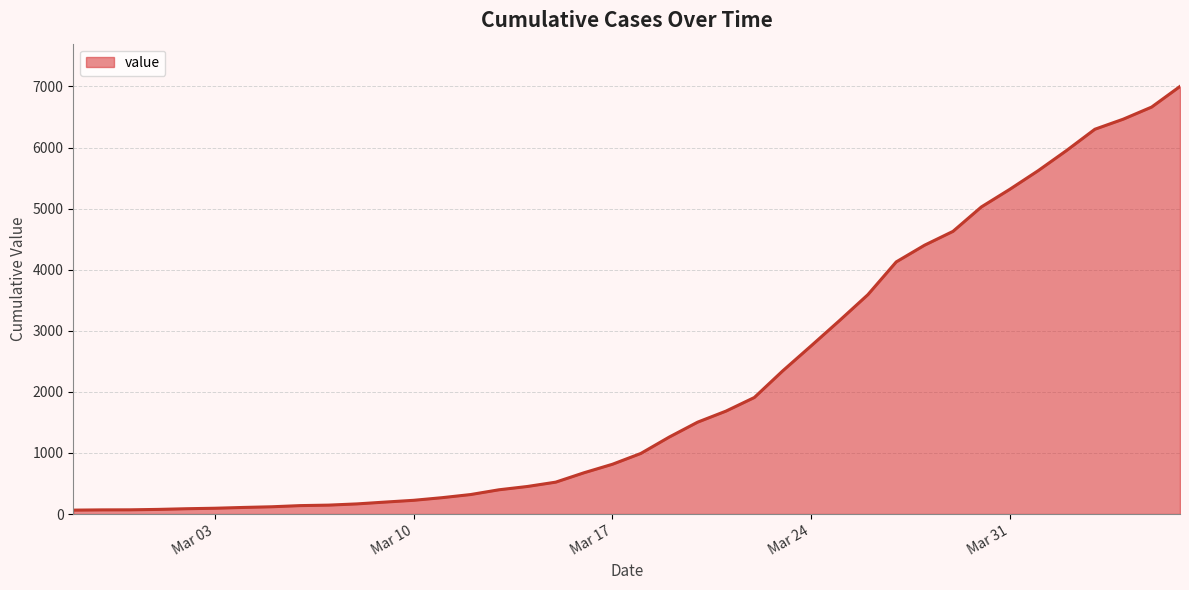

What is the difference between the maximum and minimum values?

6937